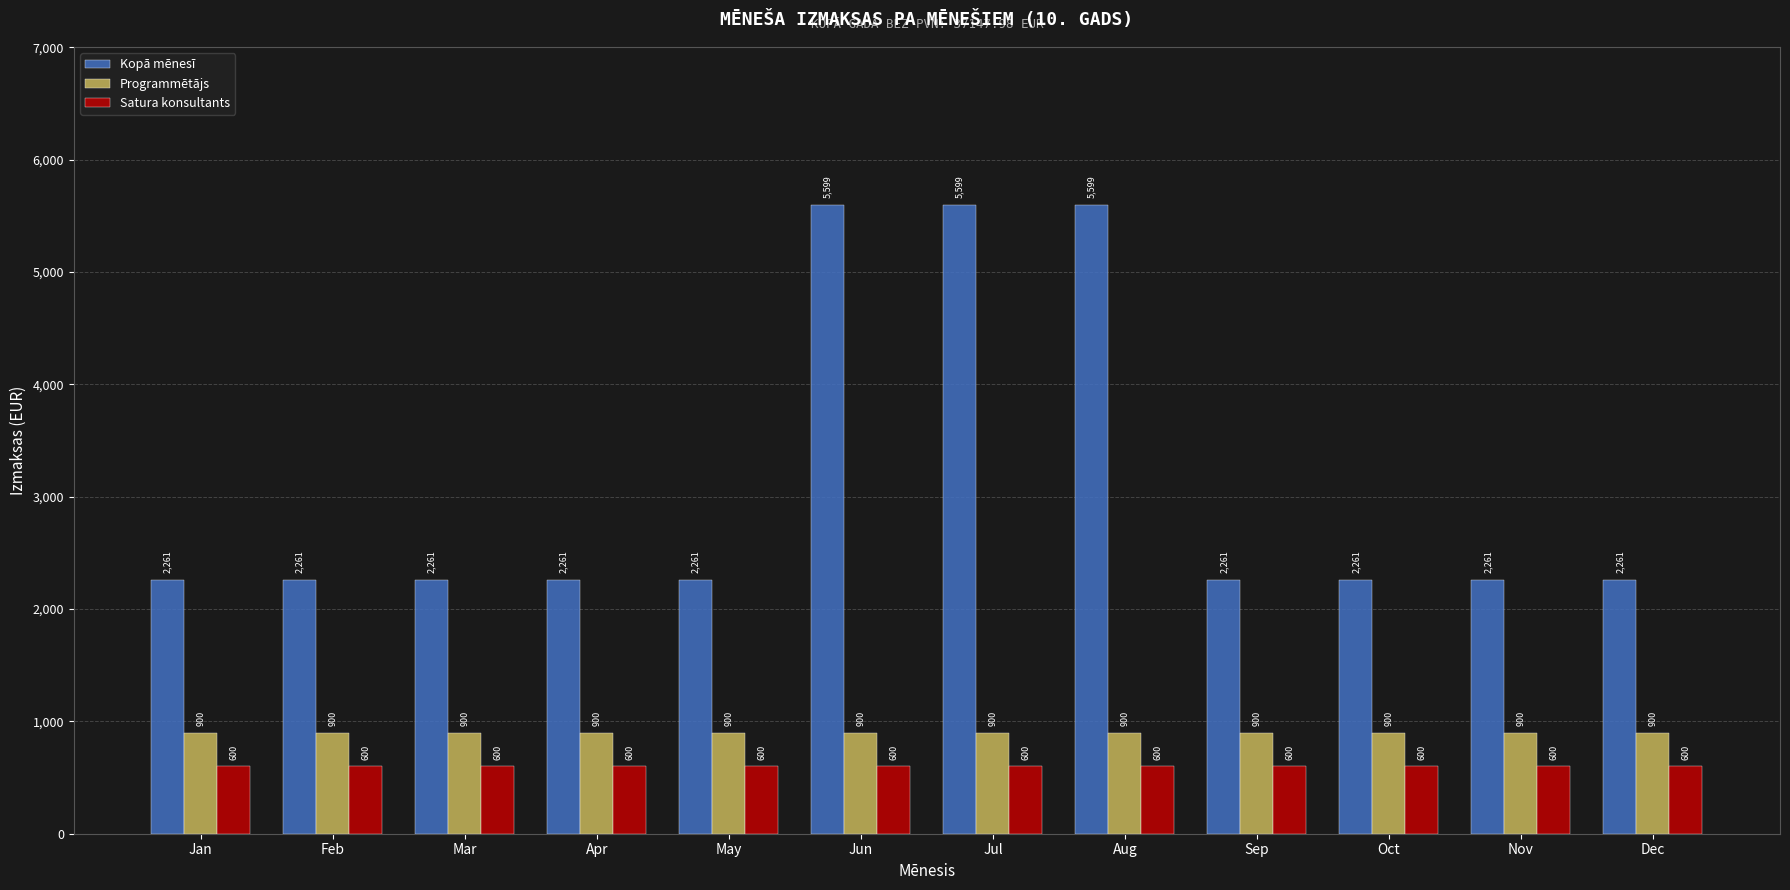

Rank the series by their maximum value, from lowest to highest.

Satura konsultants, Programmētājs, Kopā mēnesī